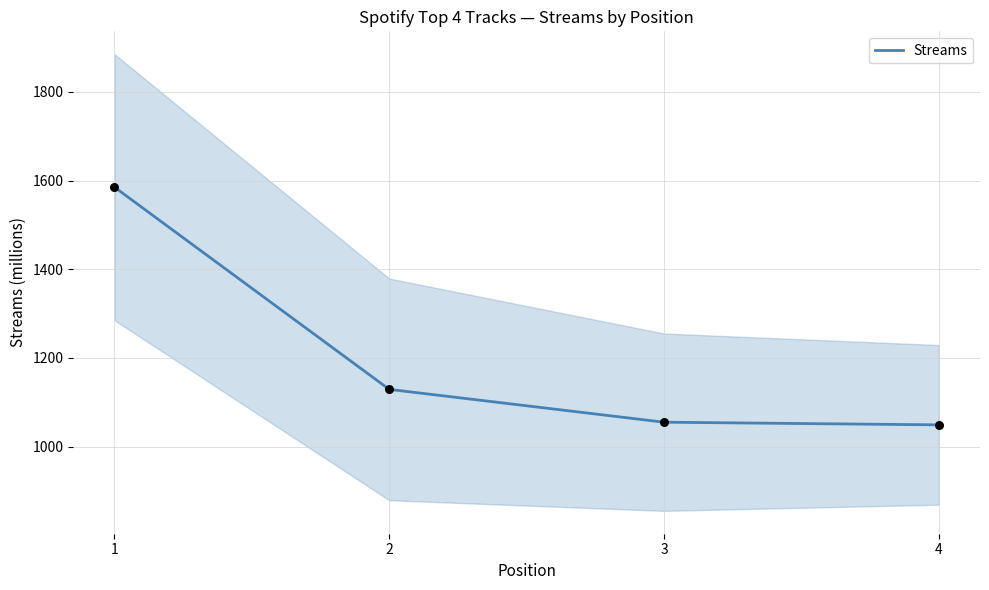

What is the change in value from 2 to 4?

-80